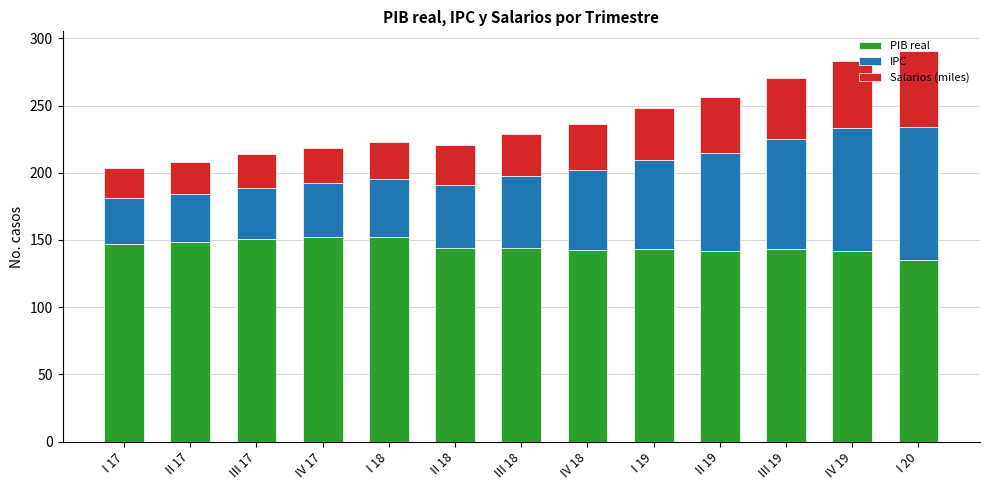

What is the sum of the PIB real values at III 17 and III 19?

294.0